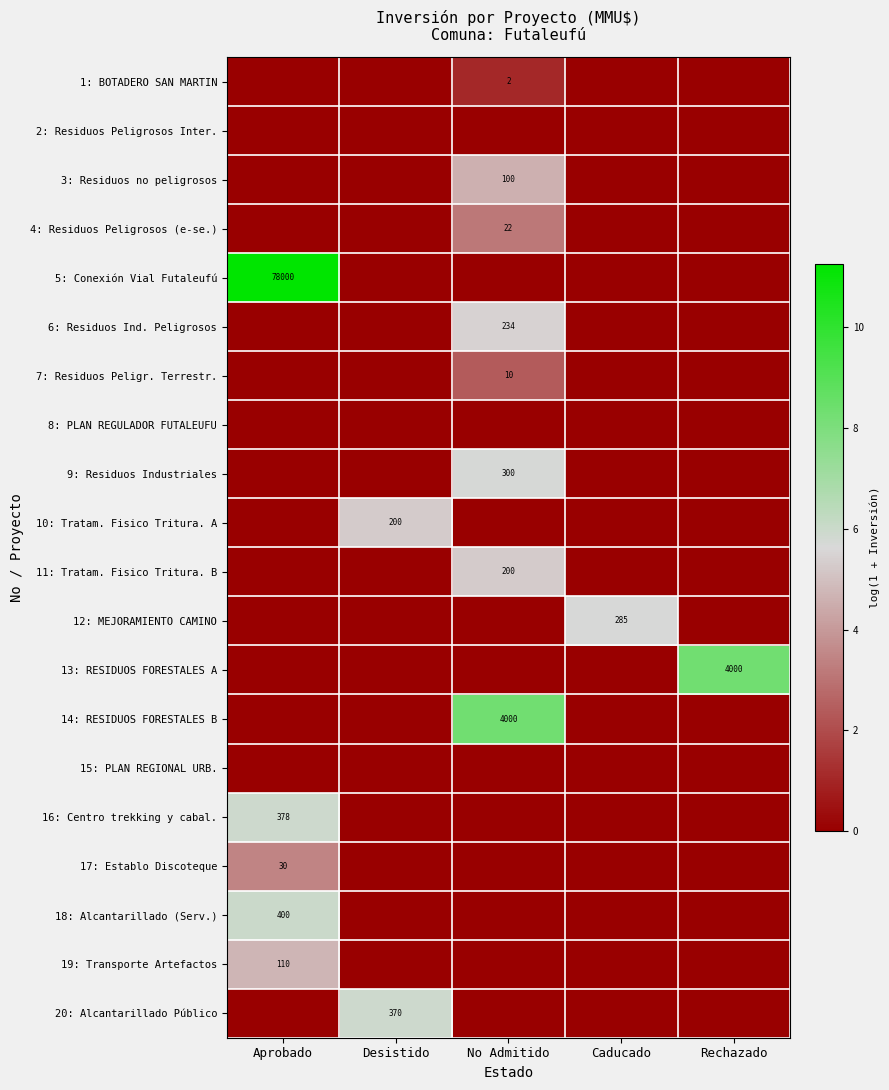

Which label corresponds to the largest value in the chart?

Aprobado